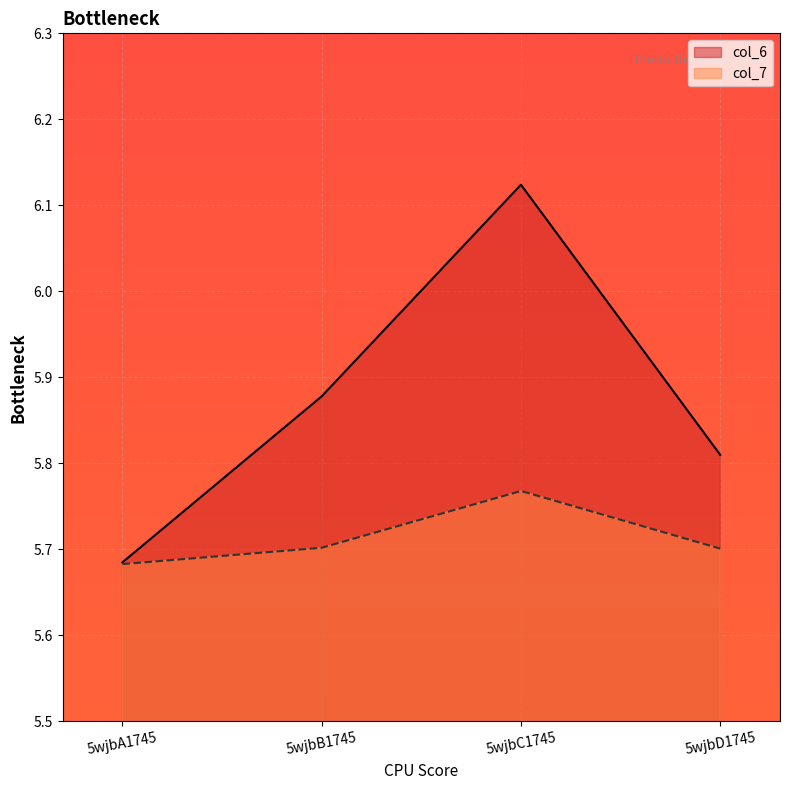

List the labels in order of col_7 value, smallest first.

5wjbA1745, 5wjbD1745, 5wjbB1745, 5wjbC1745